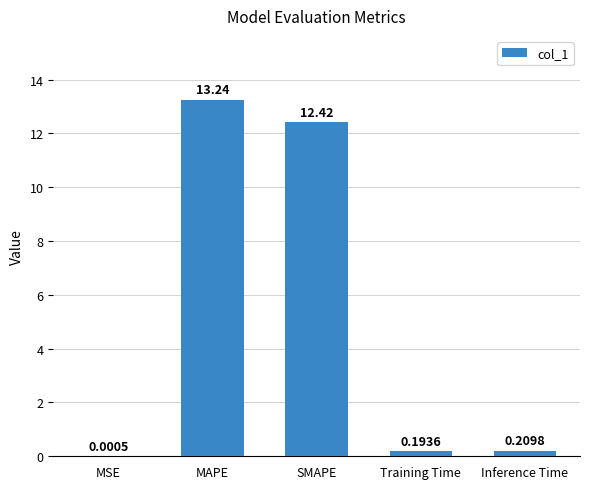

Between SMAPE and MAPE, which is larger?

MAPE